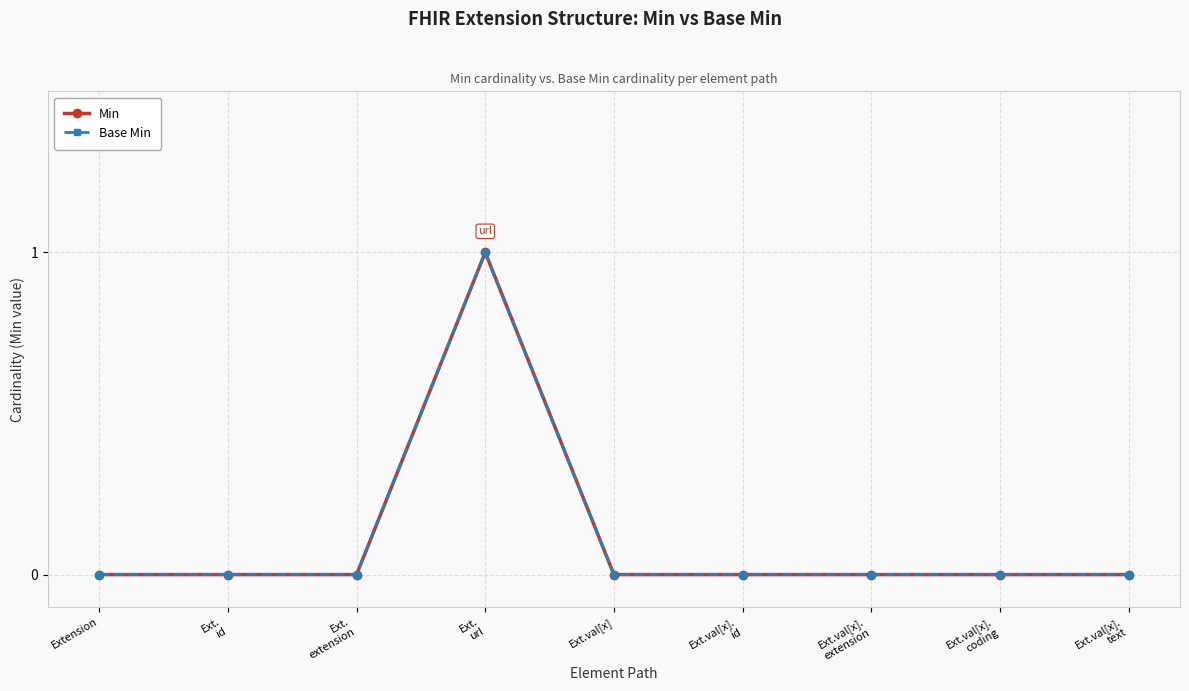

How many lines are shown in the chart?

2